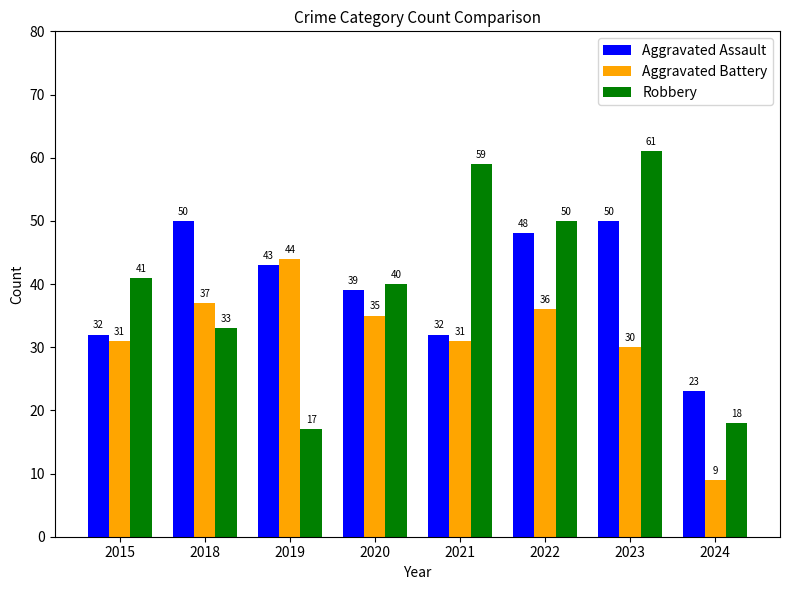

True or false: Aggravated Battery has a value of 31 at 2021.

True